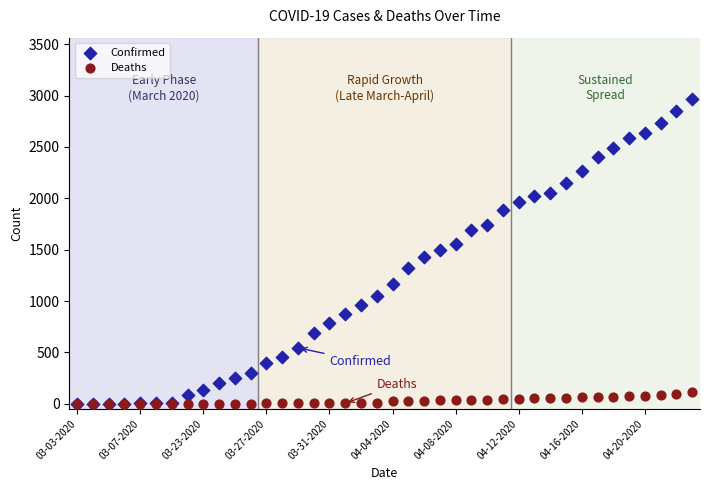

Which series has the largest Y range (max minus min)?

Confirmed